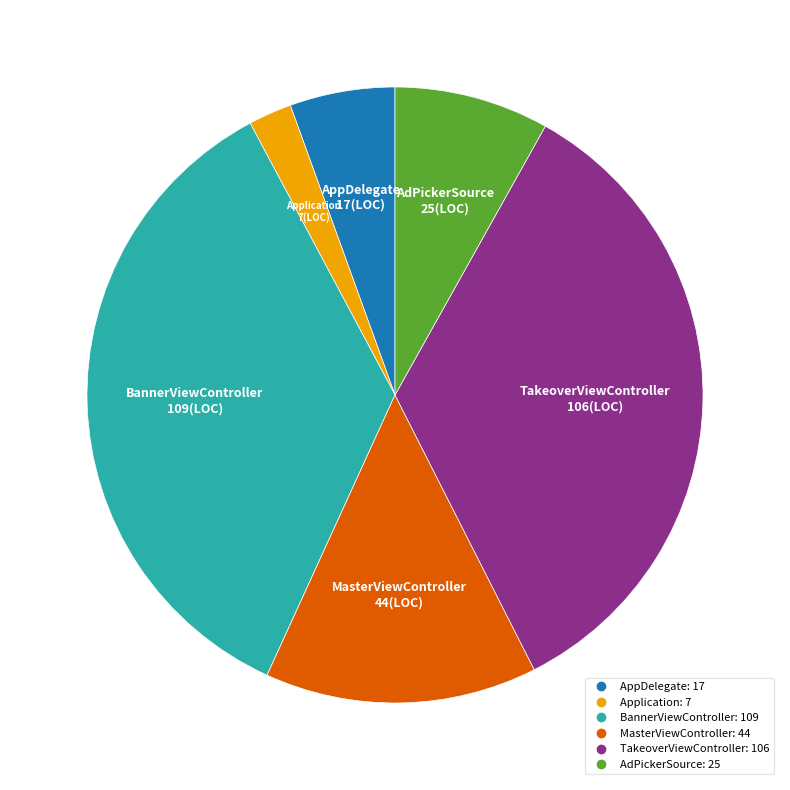

Which has a higher value, AppDelegate or BannerViewController?

BannerViewController